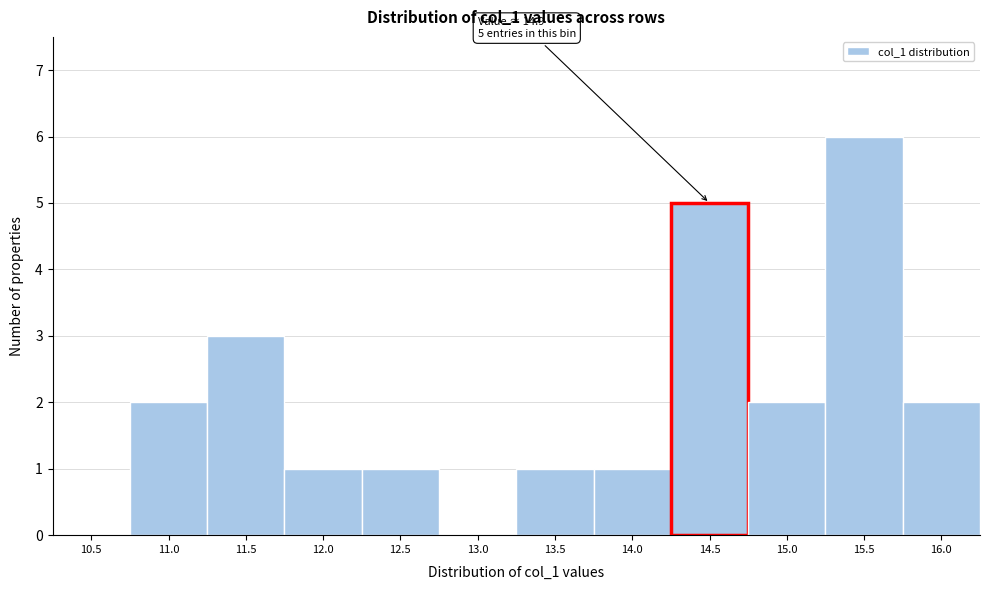

Reading left to right, transcribe all the data shown in this chart.

10.5=0	11.0=2	11.5=3	12.0=1	12.5=1	13.0=0	13.5=1	14.0=1	14.5=5	15.0=2	15.5=6	16.0=2